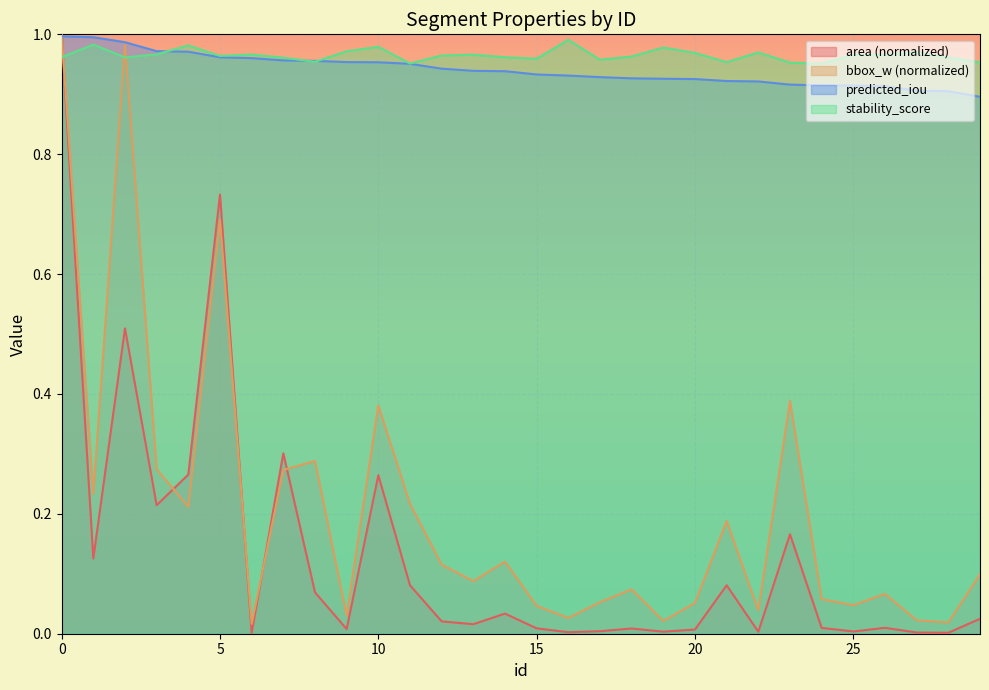

Reading left to right, transcribe all the data shown in this chart.

area: 1.0	0.1	0.5	0.2	0.3	0.7	0.0	0.3	0.1	0.0	0.3	0.1	0.0	0.0	0.0	0.0	0.0	0.0	0.0	0.0	0.0	0.1	0.0	0.2	0.0	0.0	0.0	0.0	0.0	0.0
bbox_w: 1.0	0.2	1.0	0.3	0.2	0.7	0.0	0.3	0.3	0.0	0.4	0.2	0.1	0.1	0.1	0.0	0.0	0.1	0.1	0.0	0.1	0.2	0.0	0.4	0.1	0.0	0.1	0.0	0.0	0.1
predicted_iou: 1.0	1.0	1.0	1.0	1.0	1.0	1.0	1.0	1.0	1.0	1.0	1.0	0.9	0.9	0.9	0.9	0.9	0.9	0.9	0.9	0.9	0.9	0.9	0.9	0.9	0.9	0.9	0.9	0.9	0.9
stability_score: 1.0	1.0	1.0	1.0	1.0	1.0	1.0	1.0	1.0	1.0	1.0	1.0	1.0	1.0	1.0	1.0	1.0	1.0	1.0	1.0	1.0	1.0	1.0	1.0	1.0	1.0	1.0	1.0	1.0	1.0